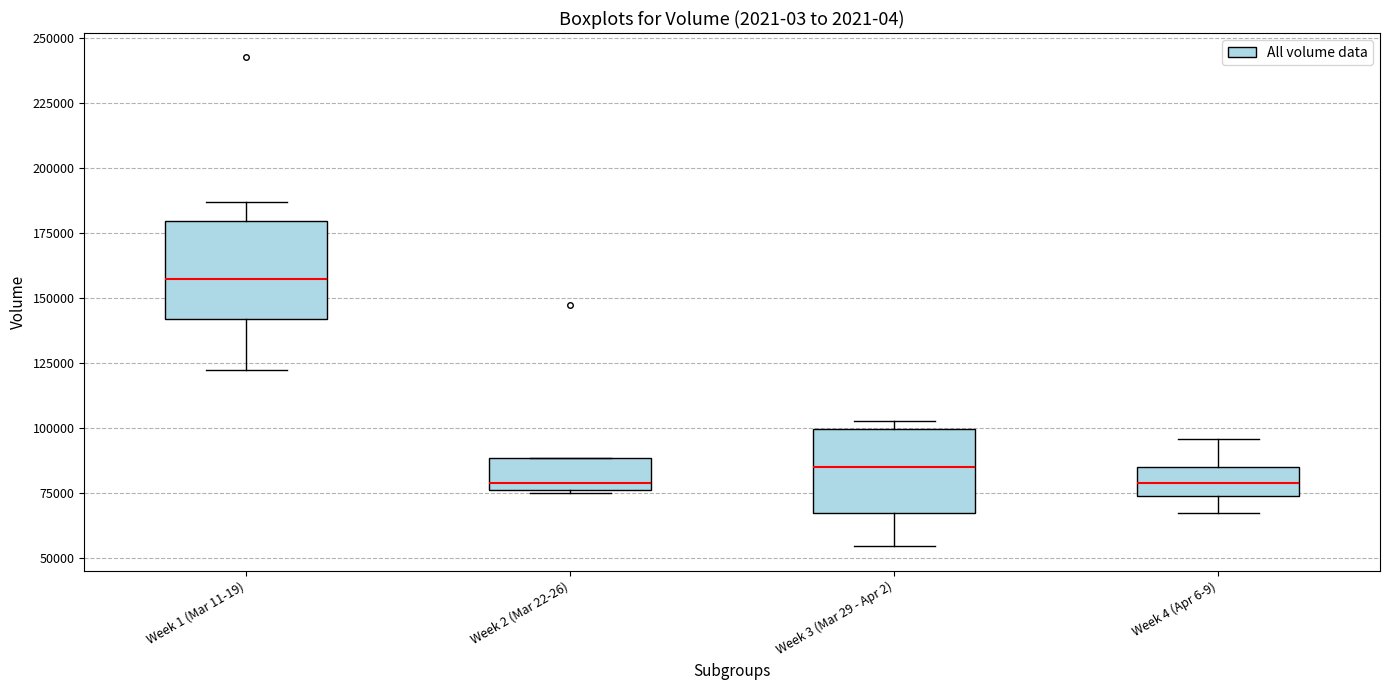

Which box is the tallest, from its lower edge to its upper edge?

Week 1 (Mar 11-19)